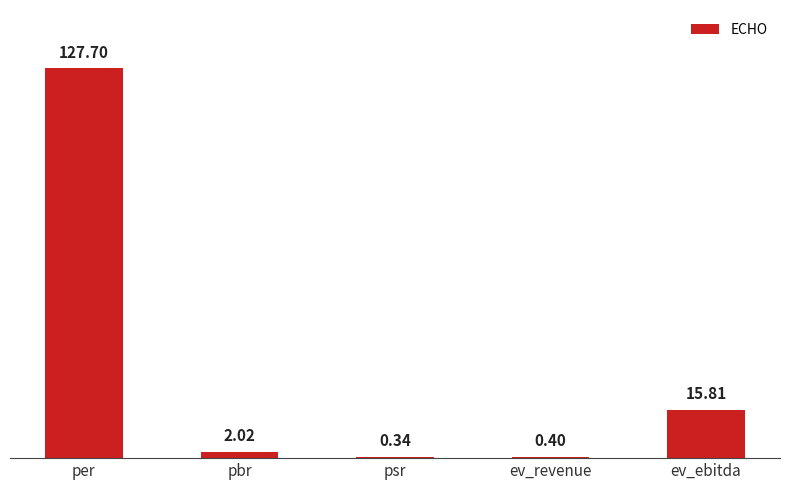

How many values exceed 2?

3